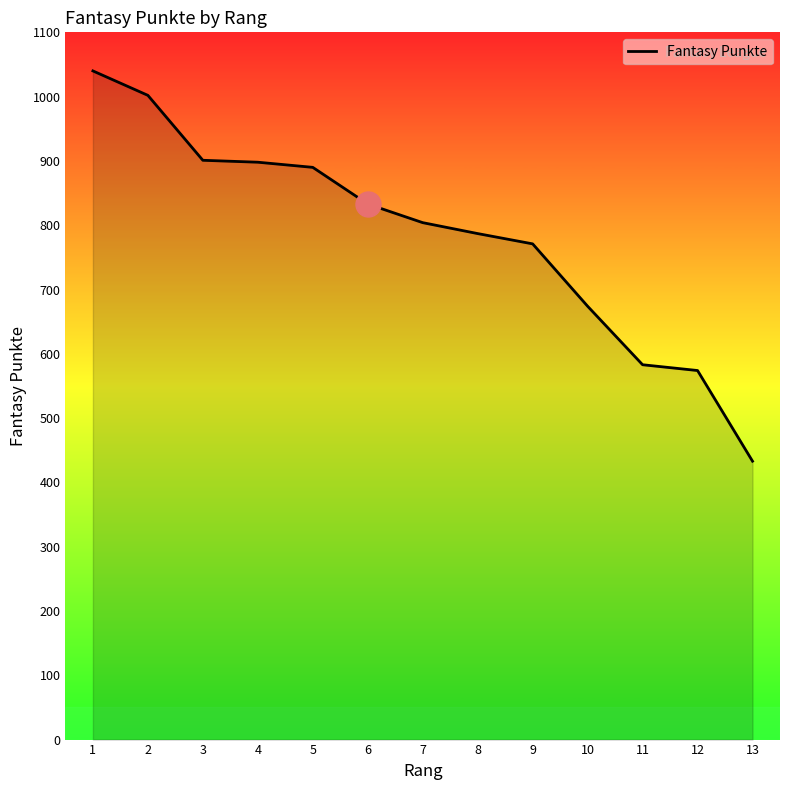

What is the change in value from 6 to 12?

-259